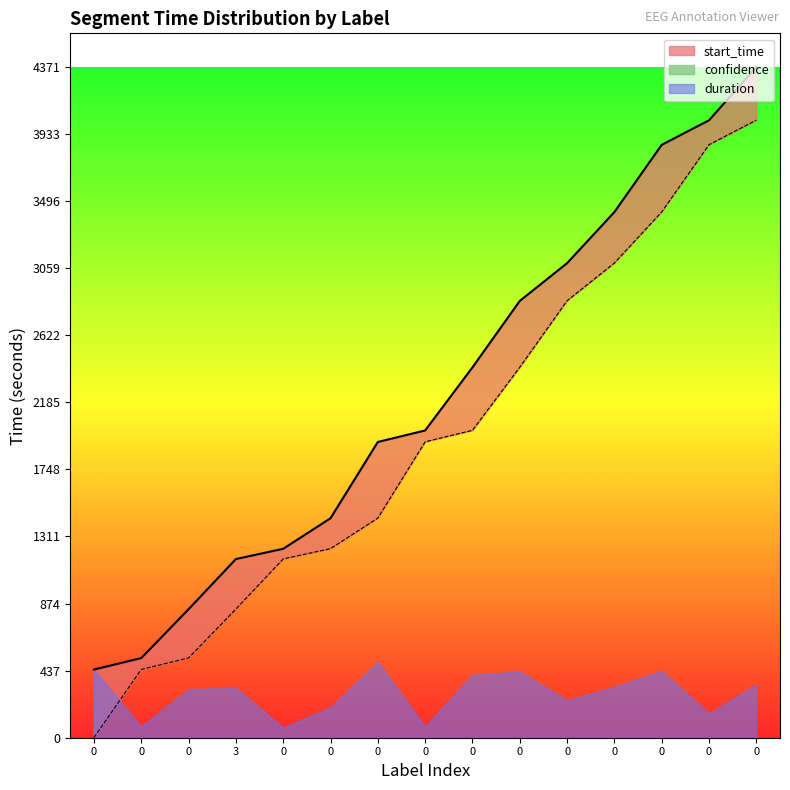

What is the sum of the start_time values at 0 and 0?

6278